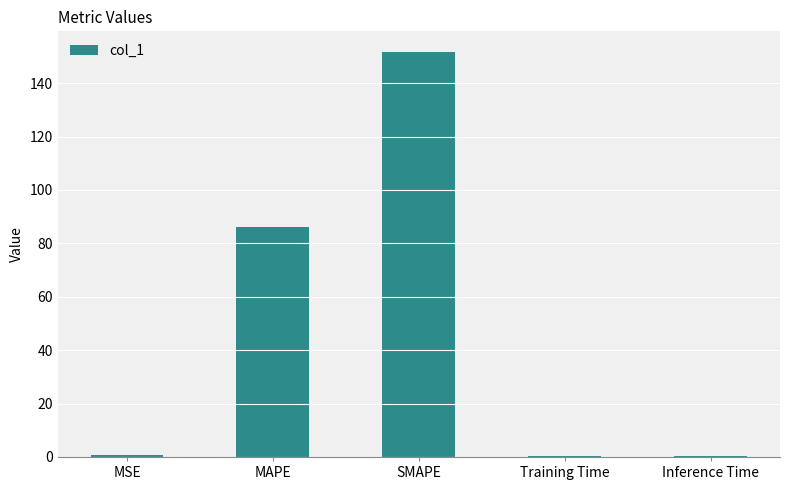

The chart shows a value of 246.3 at SMAPE. True or false?

False